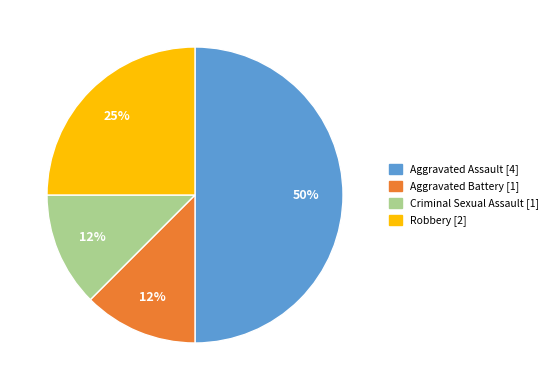

To the nearest percent, what is the average slice percentage?

25%